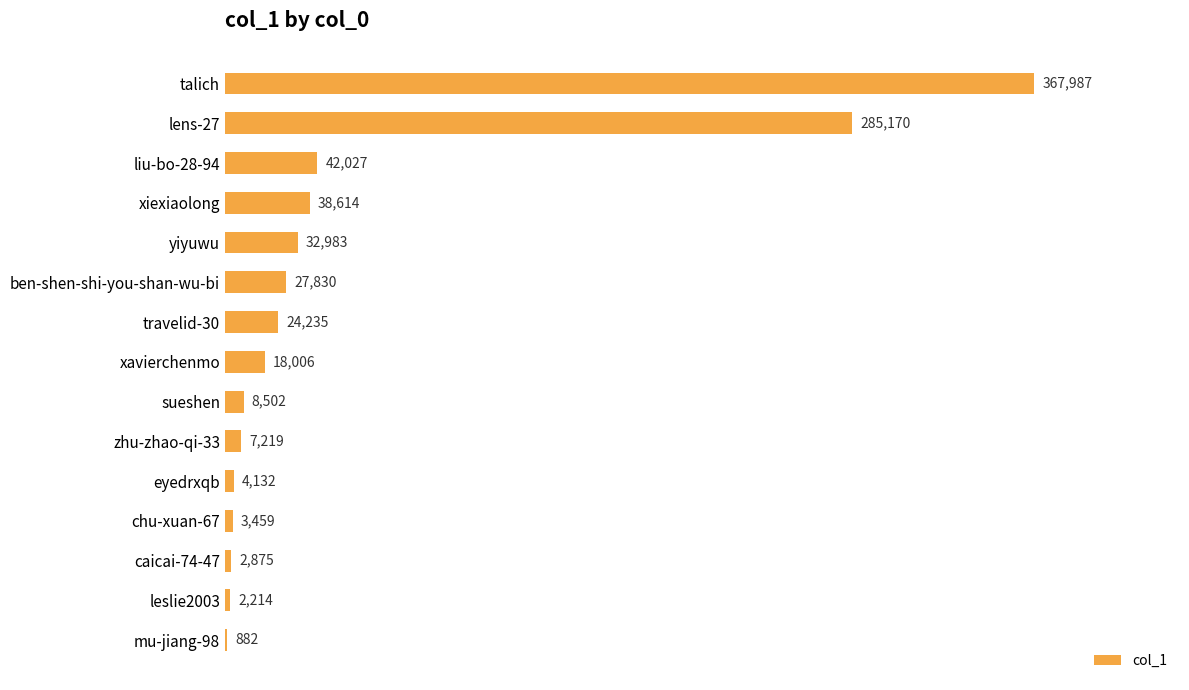

What is the sum of the values at ben-shen-shi-you-shan-wu-bi and chu-xuan-67?

31289